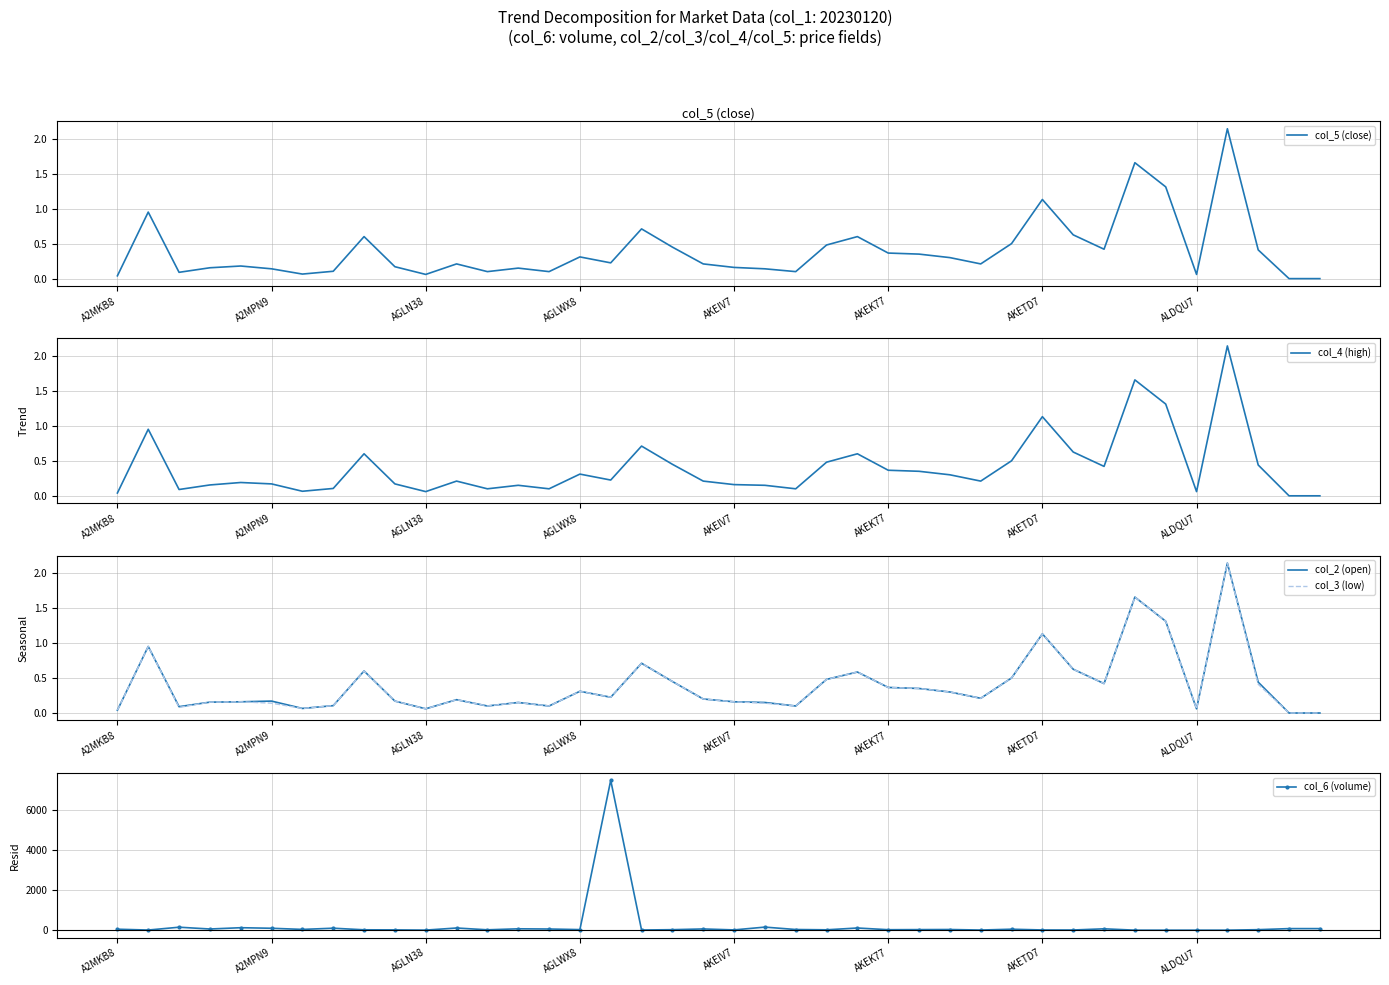

At which category is the sum across all series the highest?

16